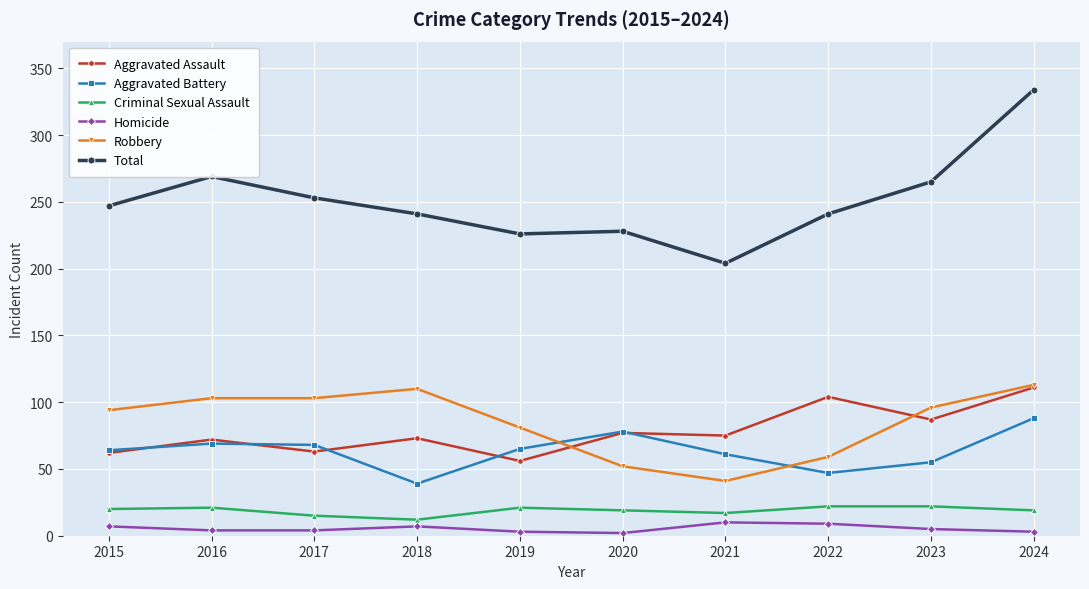

Is the value of Aggravated Battery at 2021 greater than the value of Robbery at 2020?

Yes